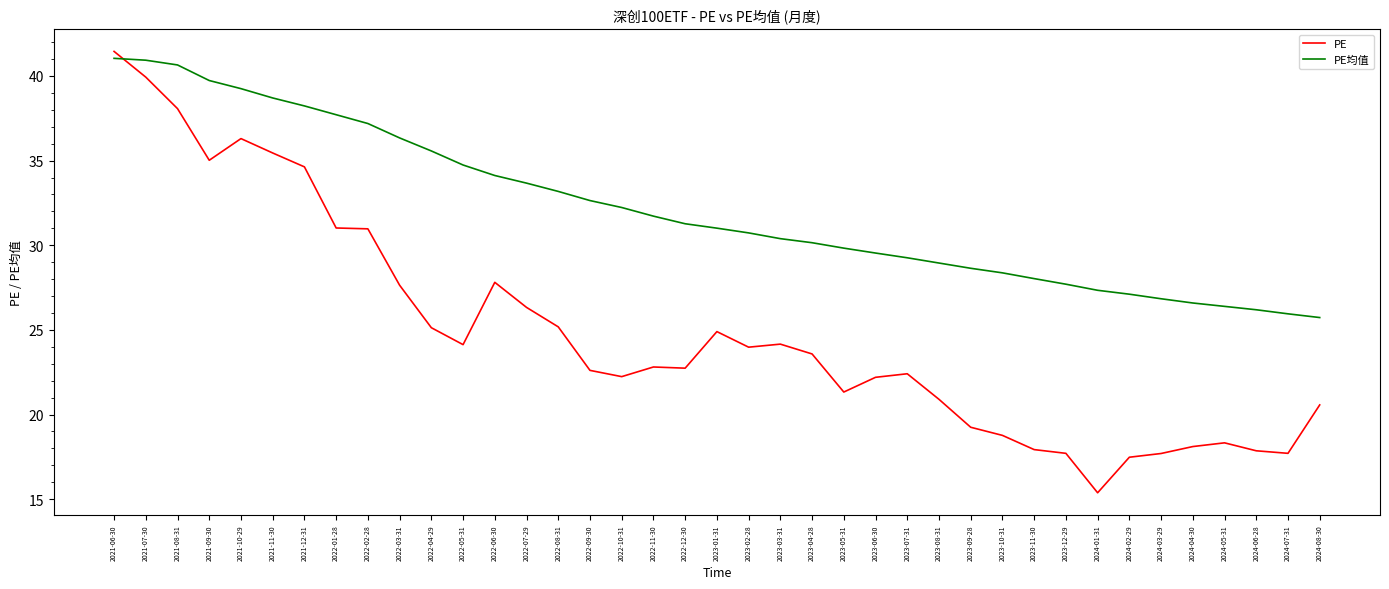

What is the spread (max minus min) of values at 2021-12-31?

3.6